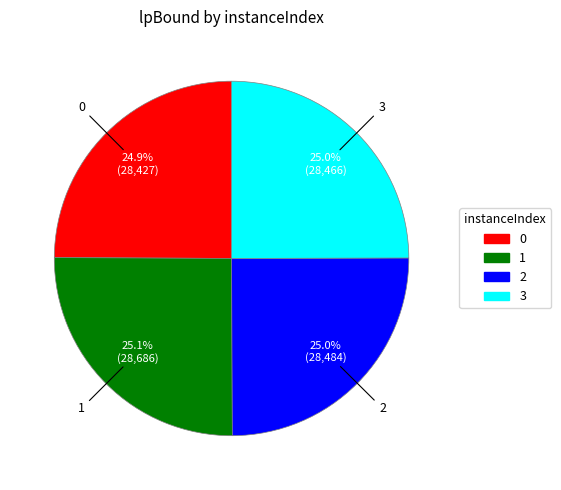

To the nearest percent, what portion does 1 represent?

25%